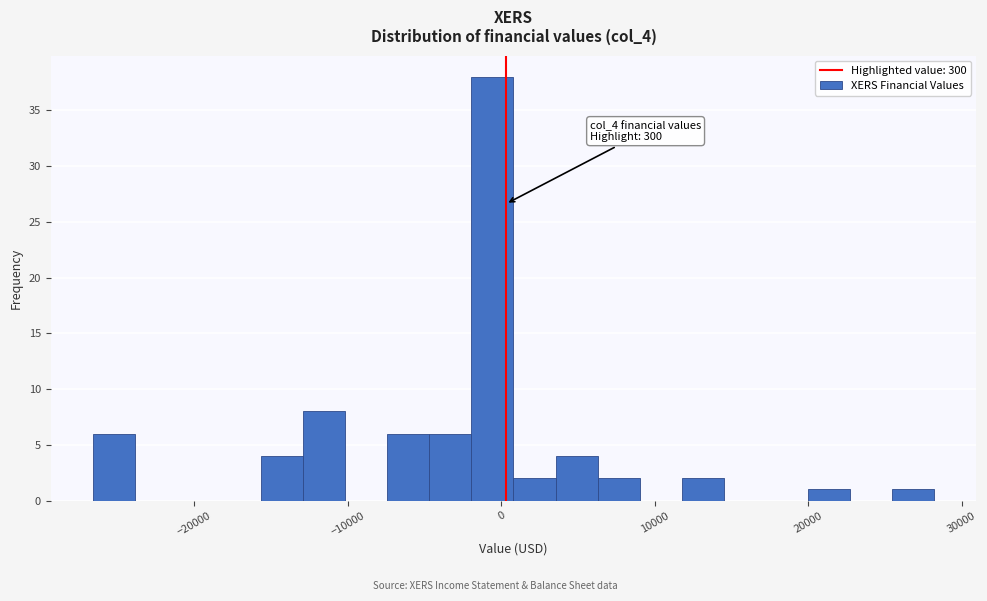

Around what value on the x-axis is the tallest bar? Give the approximate position of its centre, as read against the axis.

-1000